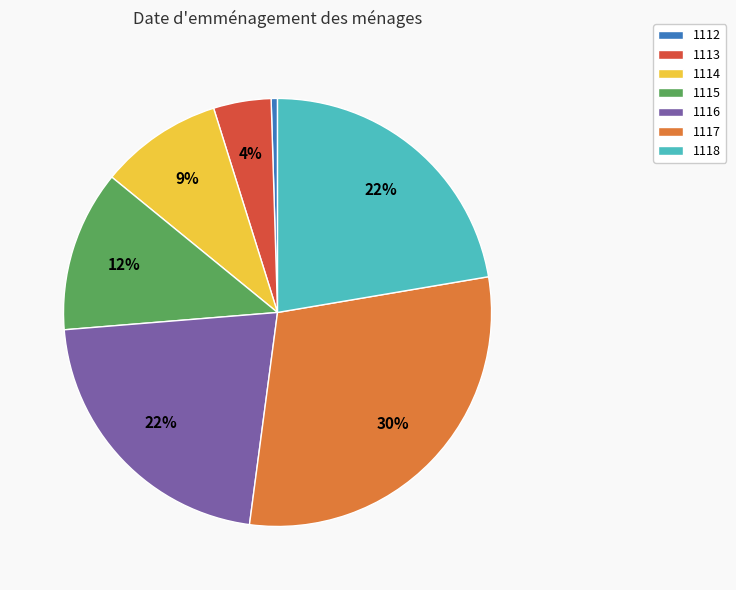

What is the largest slice in the pie chart?

1117